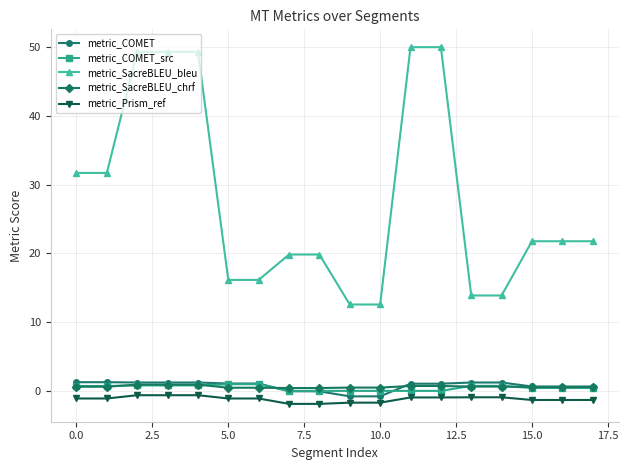

Which series has the largest total across all categories?

metric_SacreBLEU_bleu